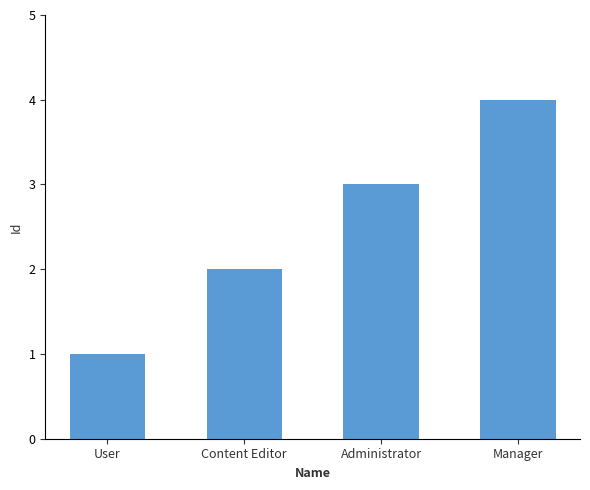

Reading left to right, list all the values displayed in this chart.

1	2	3	4